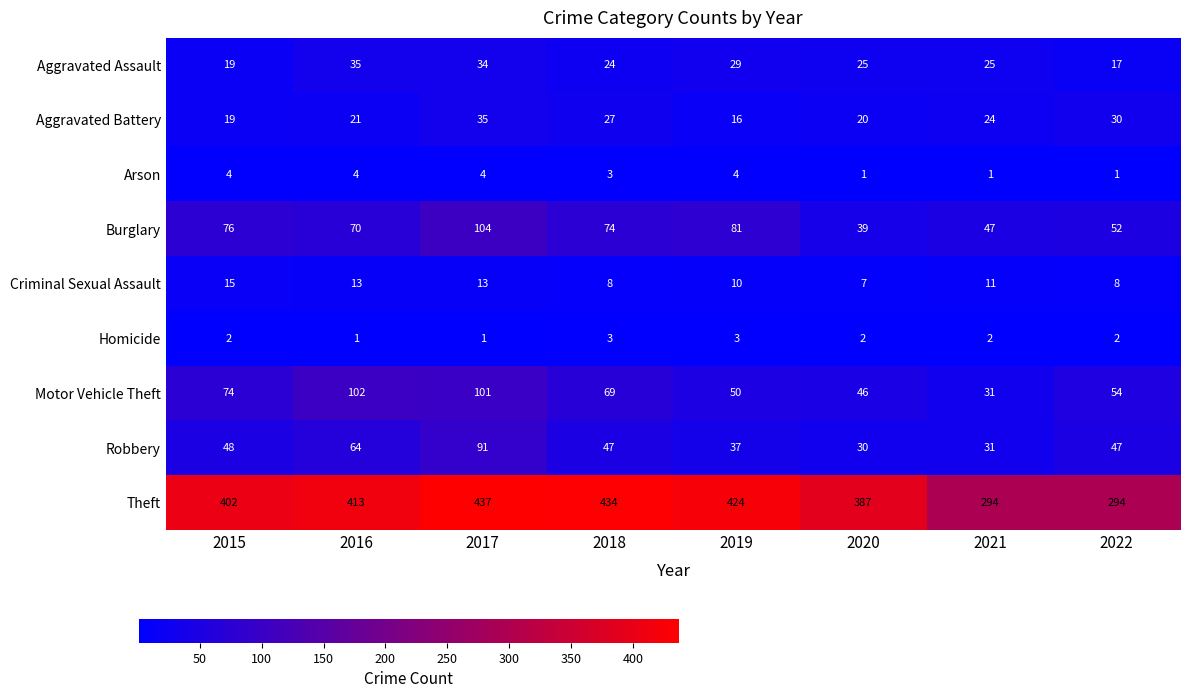

What is the greatest value displayed?

437